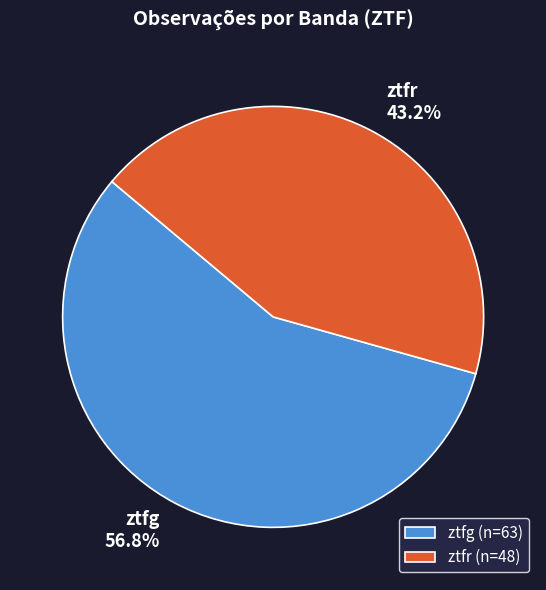

Count the number of slices in the pie.

2